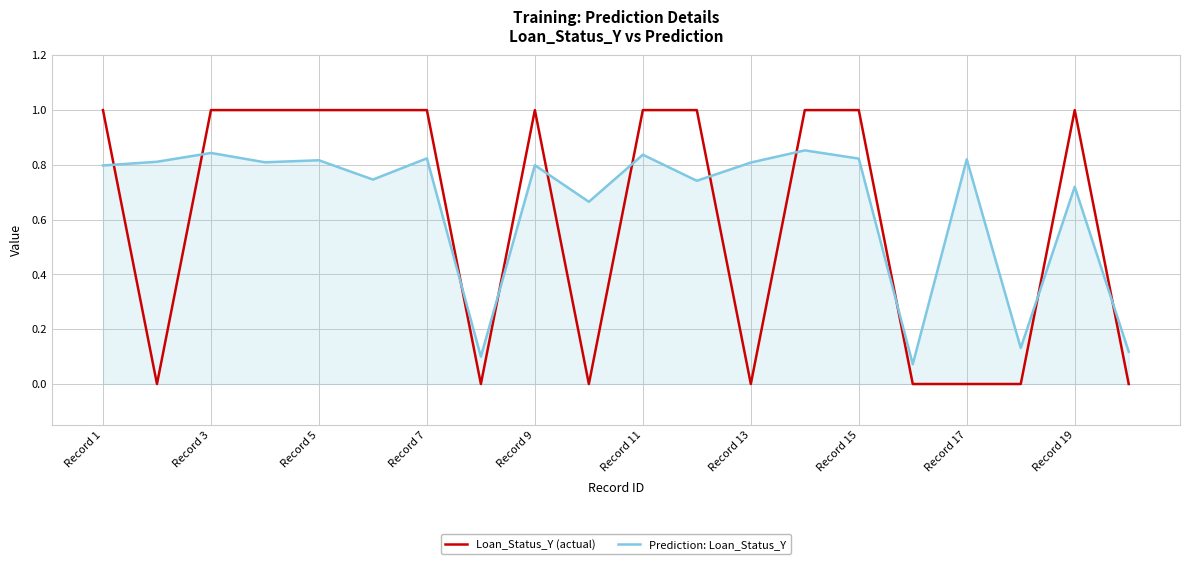

In Prediction: Loan_Status_Y, how many points are lower than both neighbors (excluding endpoints)?

7